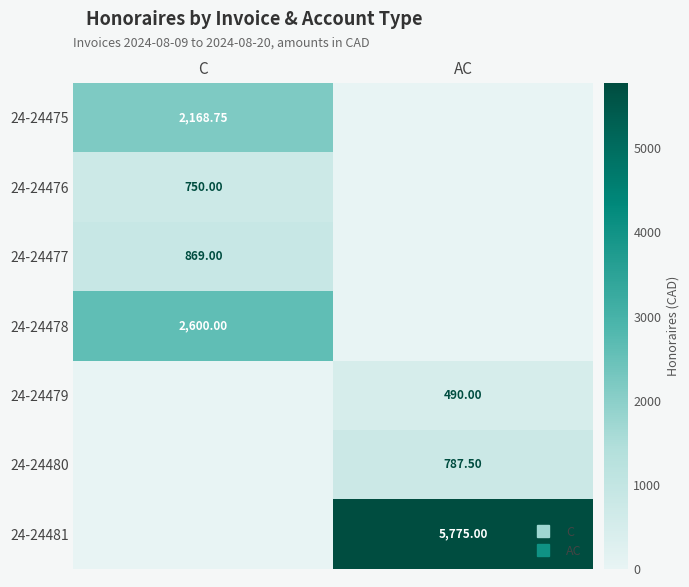

What is the sum of all 24-24480 values?

787.5